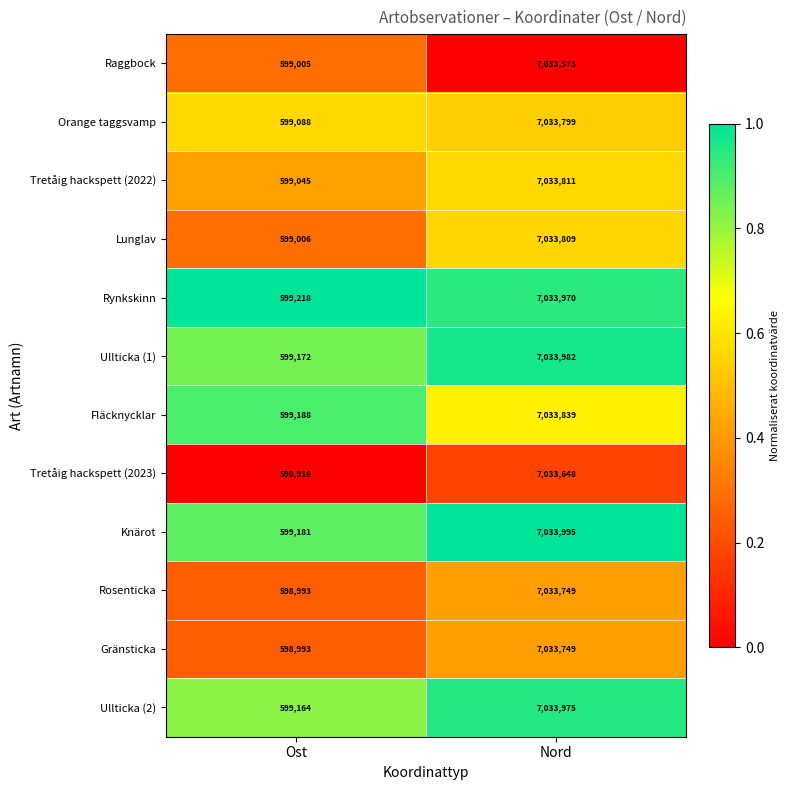

What is the sum of all Fläcknycklar values?

7633027